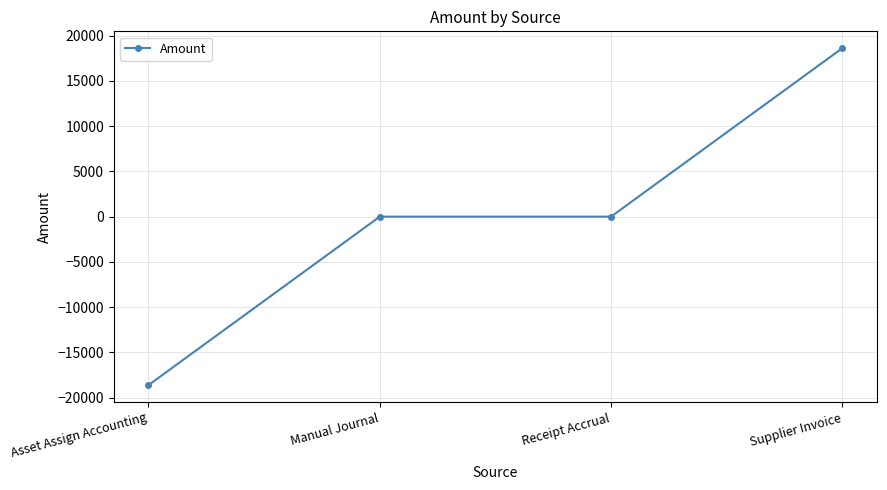

The value at Supplier Invoice is 18614.2. True or false?

True